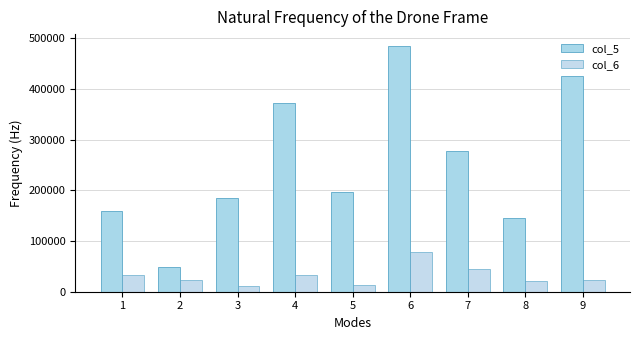

What is the difference between the highest and lowest values at 6?

405604.7